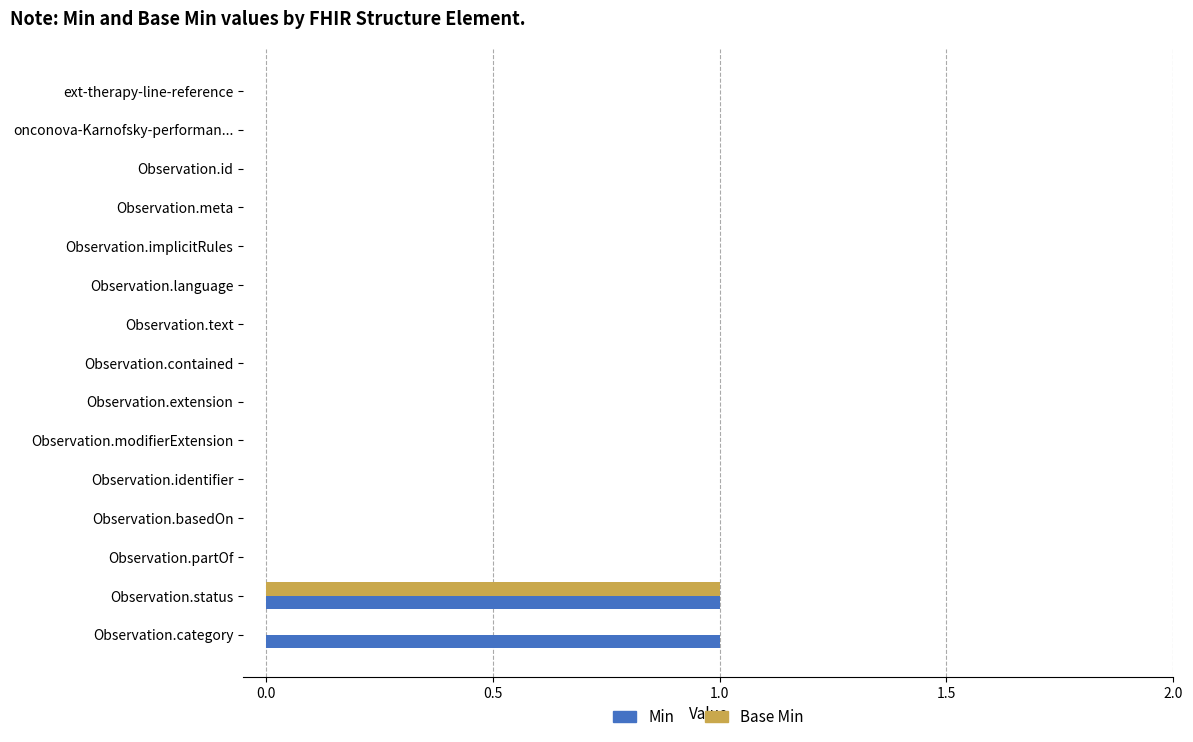

Which category has the highest value in the Base Min series?

Observation.status